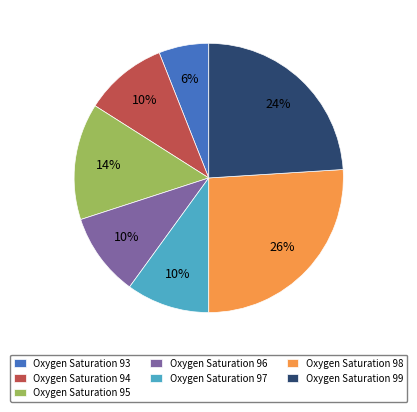

Between Oxygen Saturation 98 and Oxygen Saturation 95, which is larger?

Oxygen Saturation 98